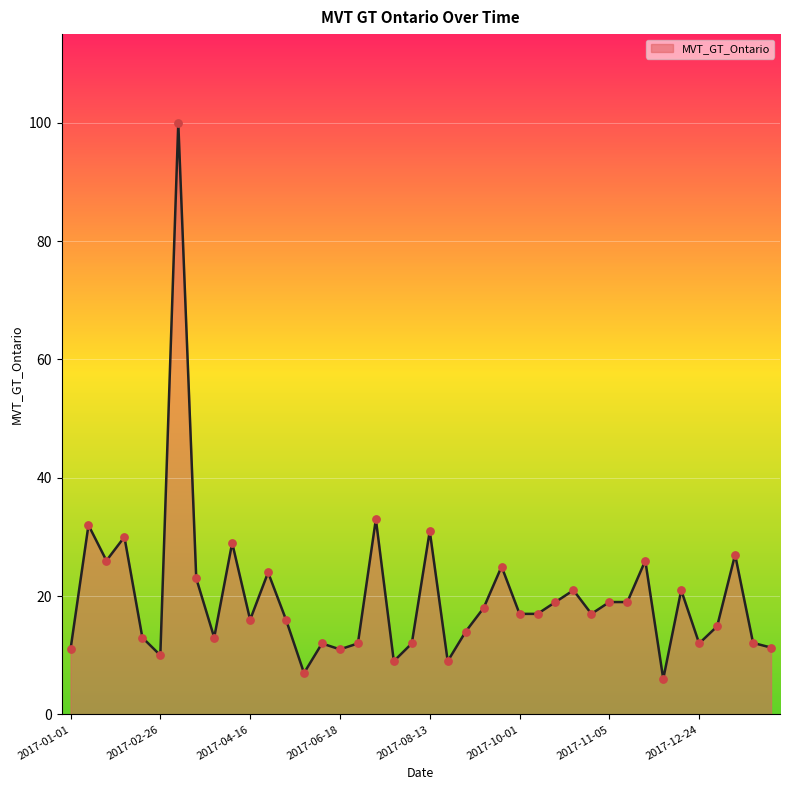

What is the difference between the maximum and minimum values?

94.0